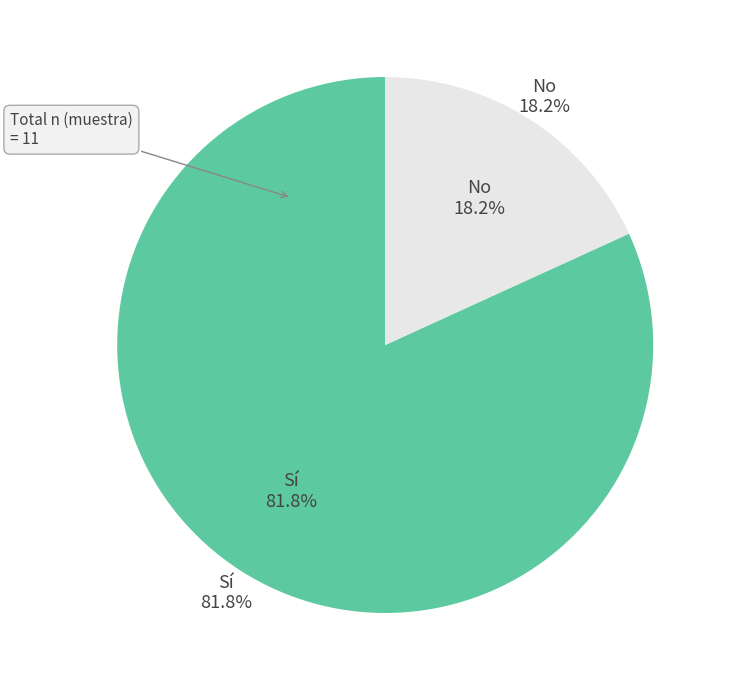

True or false: No accounts for 8% of the total.

False